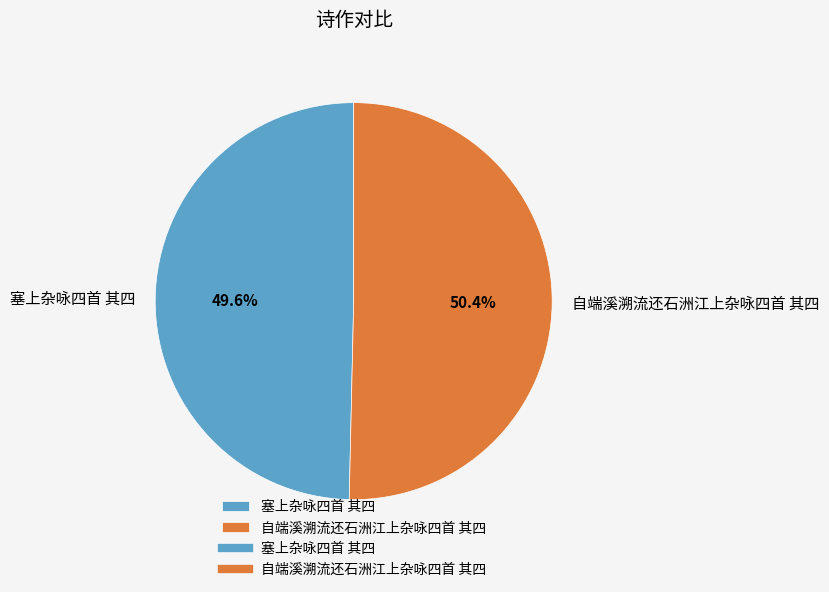

Is it true that 自端溪溯流还石洲江上杂咏四首 其四 is 50% of the pie?

True